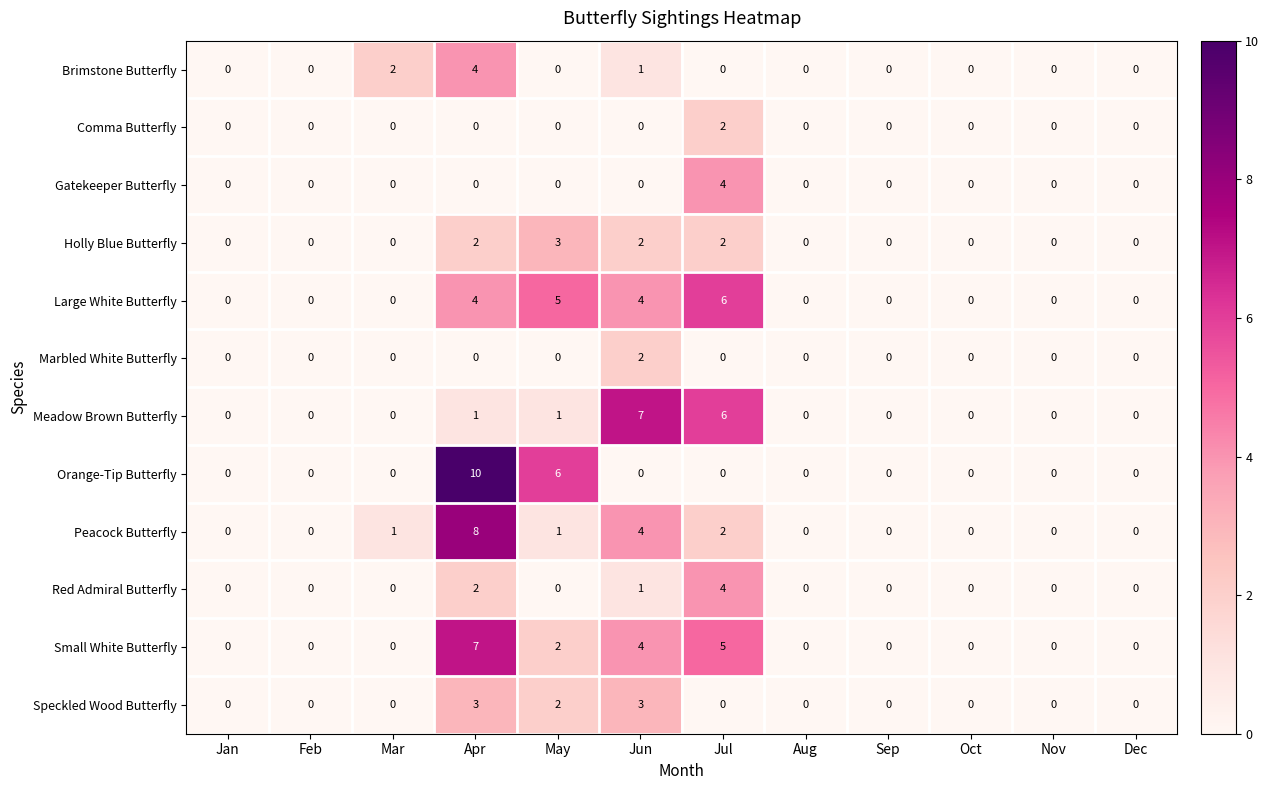

What is the greatest value displayed?

10